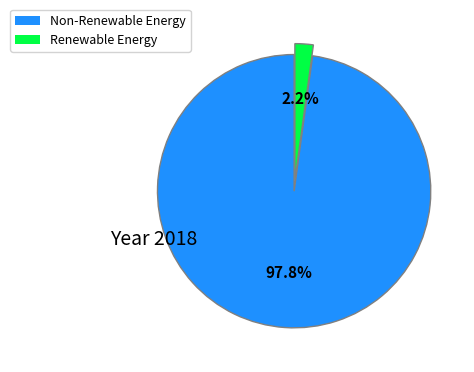

Count the number of slices in the pie.

2